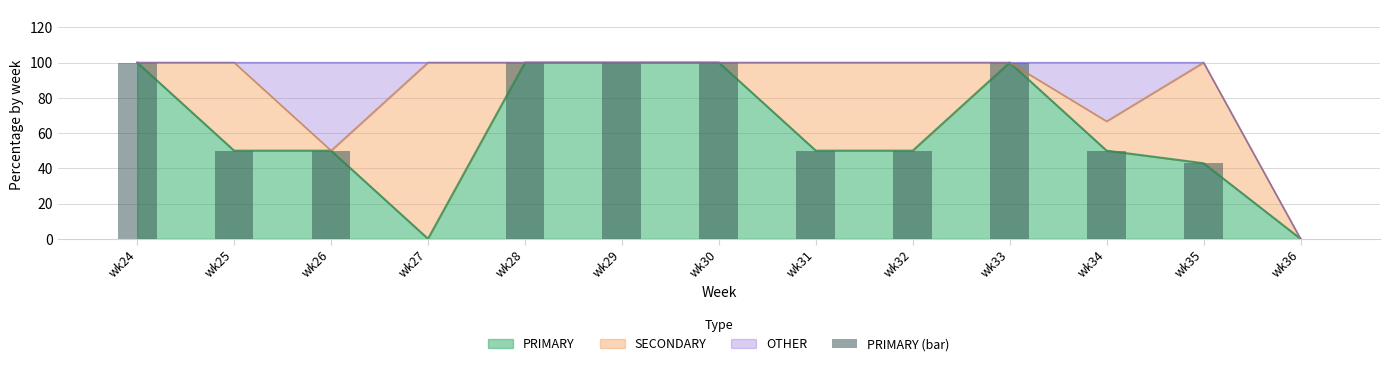

Reading right to left, extract all data points from this chart.

0.0	42.9	50.0	100.0	50.0	50.0	100.0	100.0	100.0	0.0	50.0	50.0	100.0